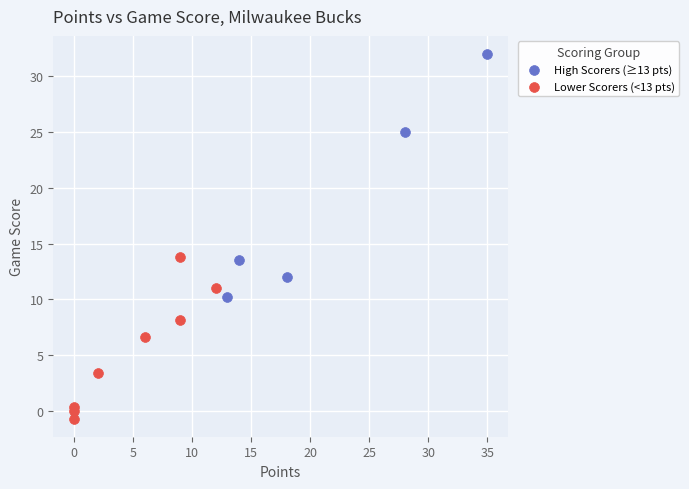

What are all the series names shown in the legend?

High Scorers (≥13 pts), Lower Scorers (<13 pts)